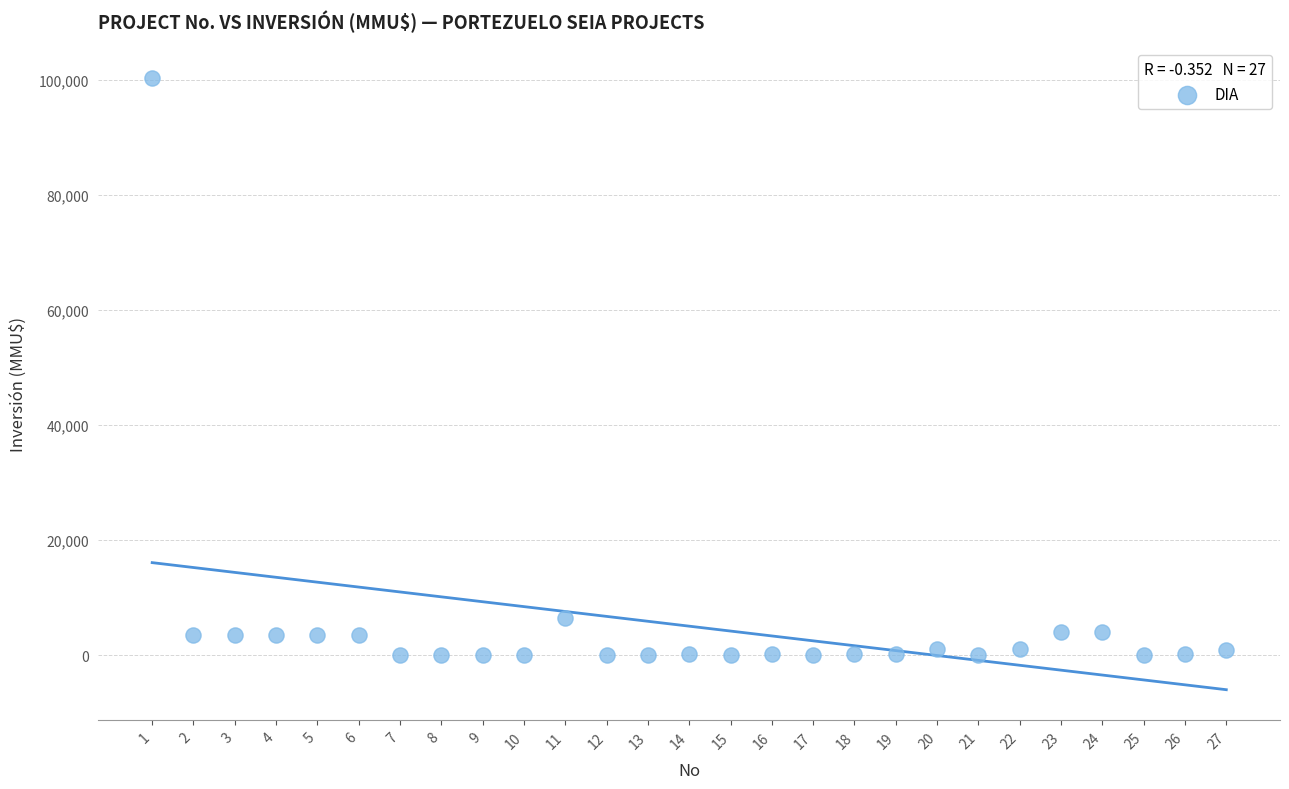

What Y value in the scatter plot is closest to 50160?

6500